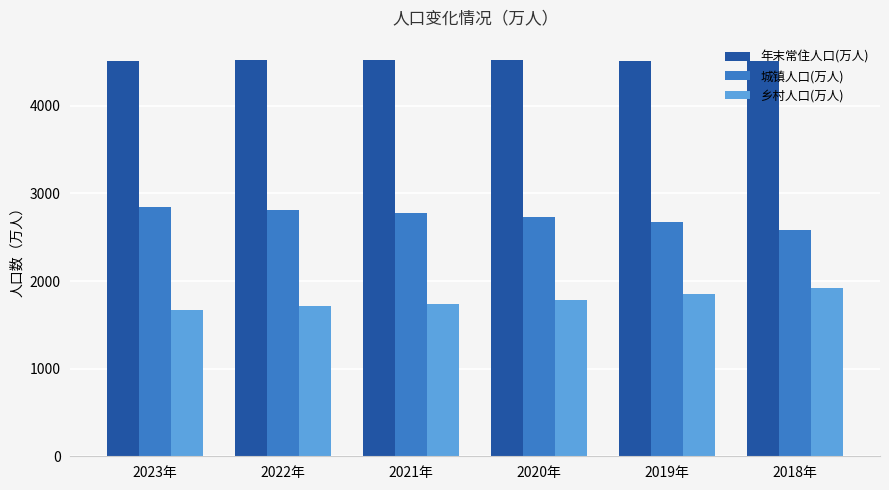

Where does the 年末常住人口(万人) series first go above 4517?

2022年